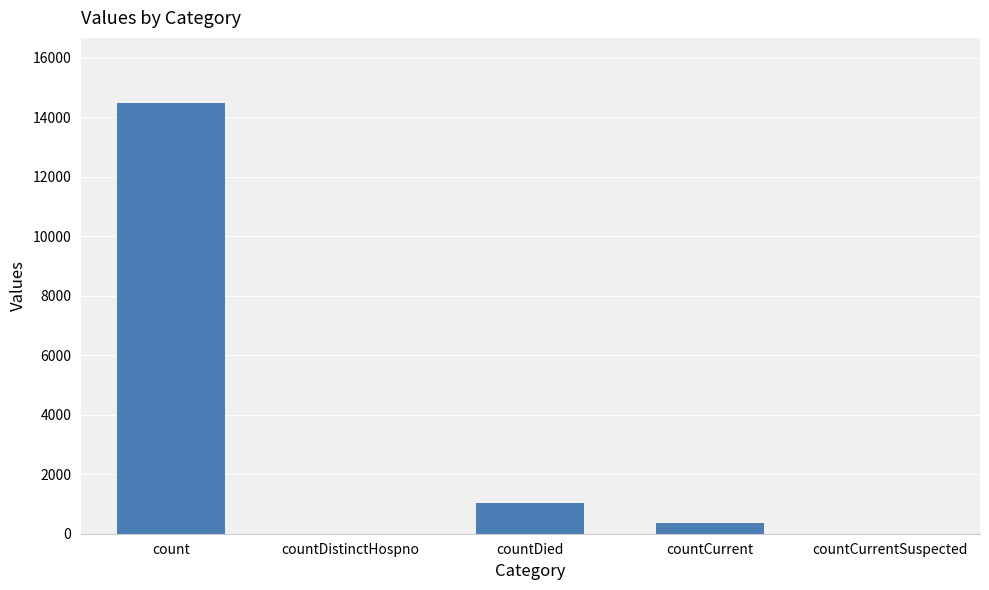

At which label is the value closest to 7244?

countDied